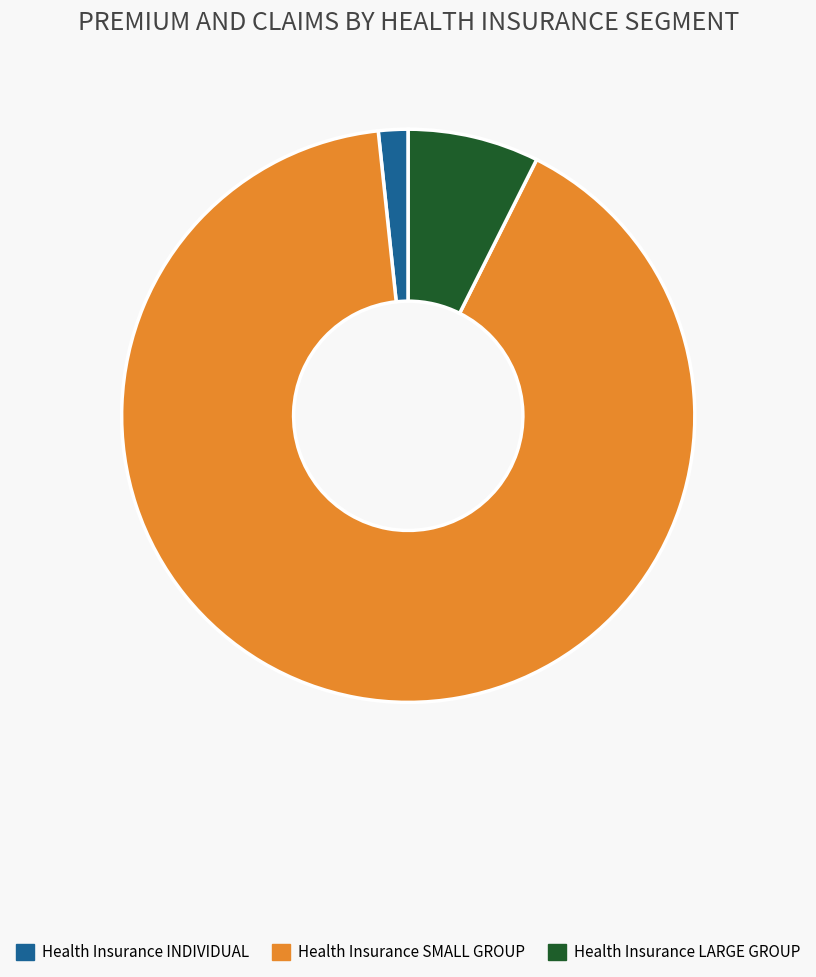

Is Health Insurance SMALL GROUP the majority of the pie?

Yes